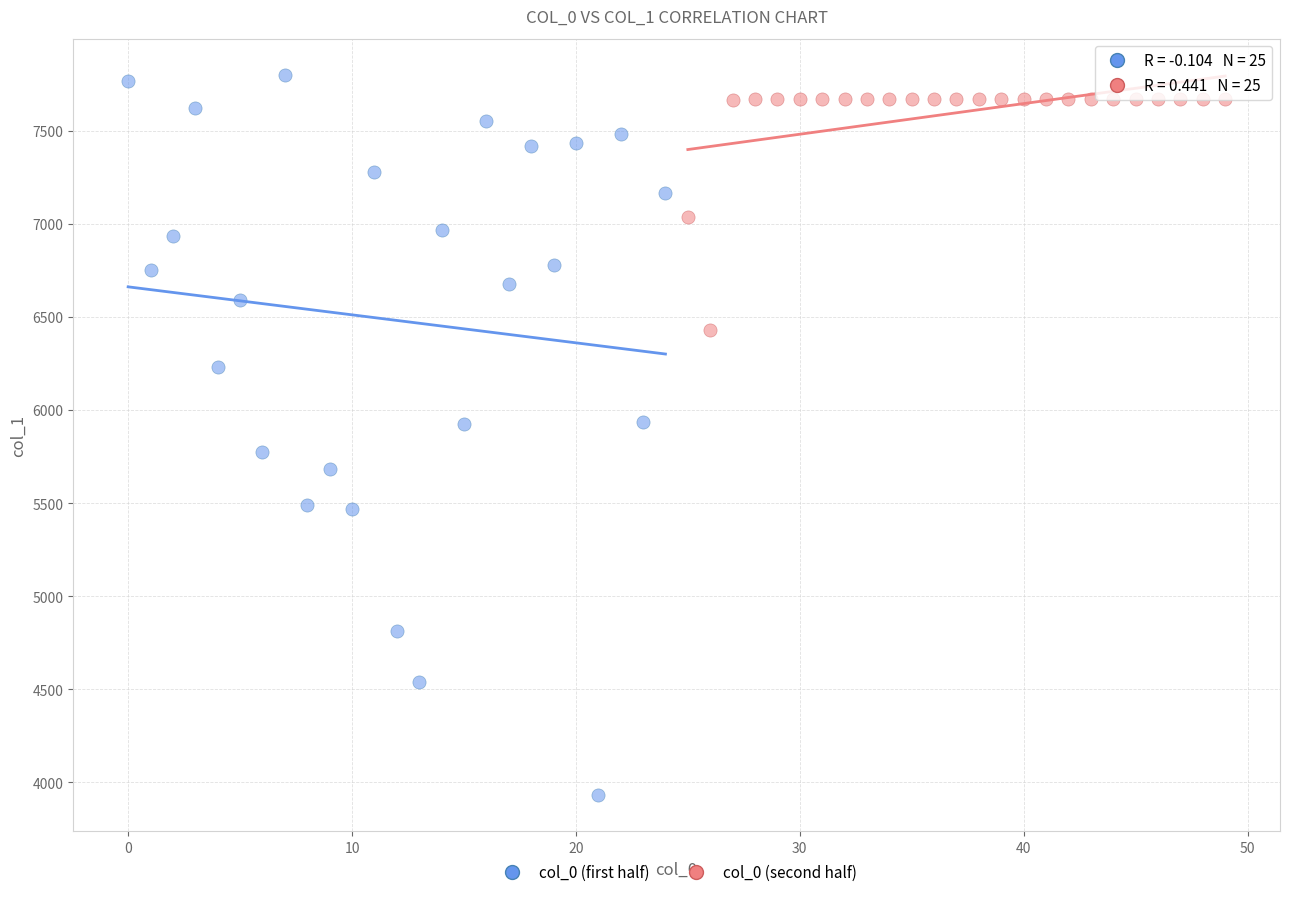

Which series has the widest spread of Y values?

col_0 (first half)